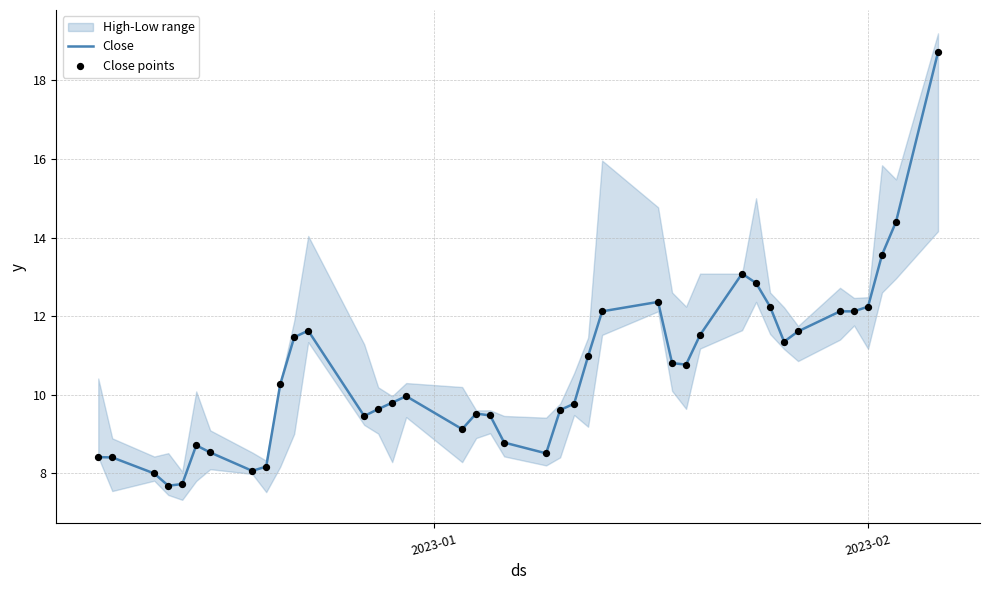

What is the minimum value for Close?

7.7